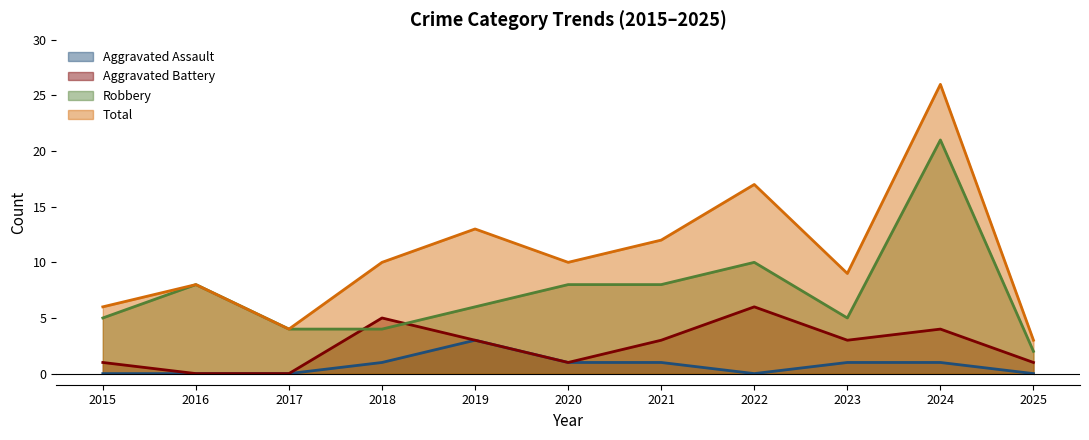

What is the difference between the maximum and second lowest values in the Aggravated Assault series?

3